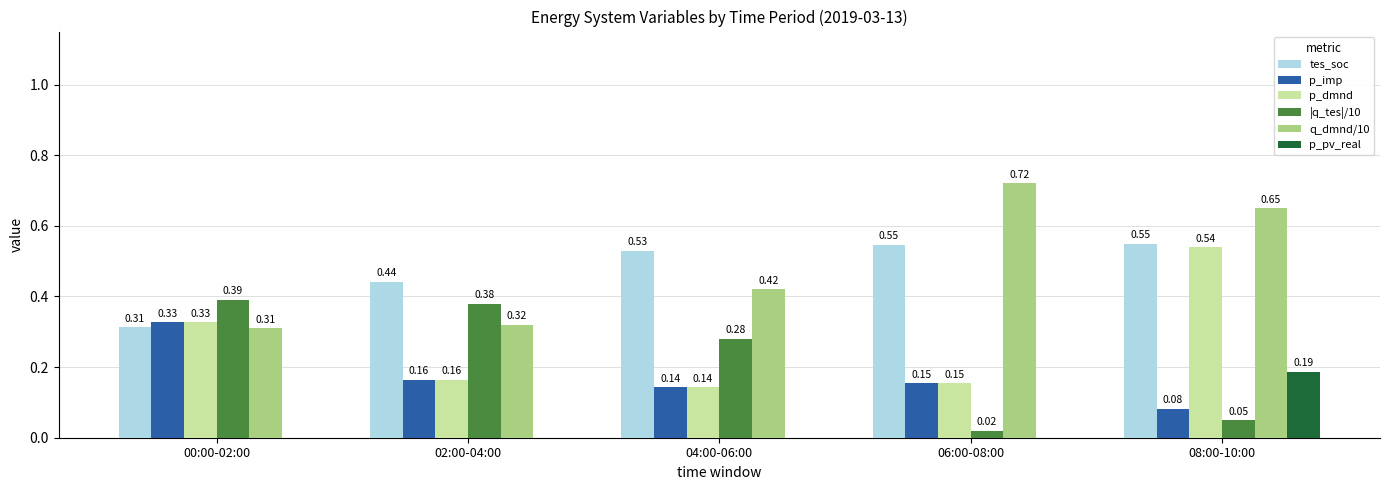

Between 02:00-04:00 and 06:00-08:00, which series saw the biggest shift?

q_dmnd/10